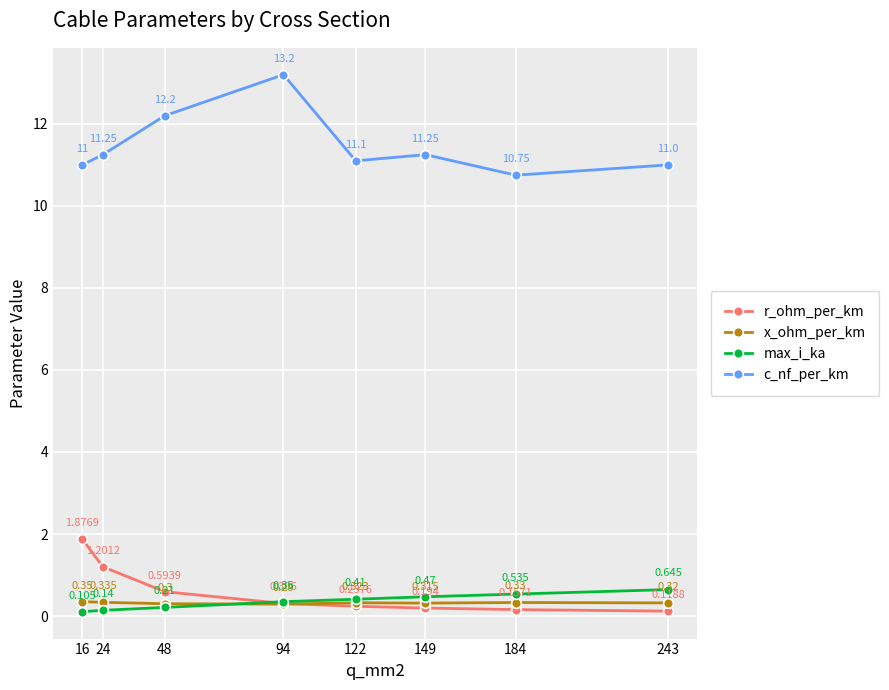

Which series changed the most between 16 and 24?

r_ohm_per_km